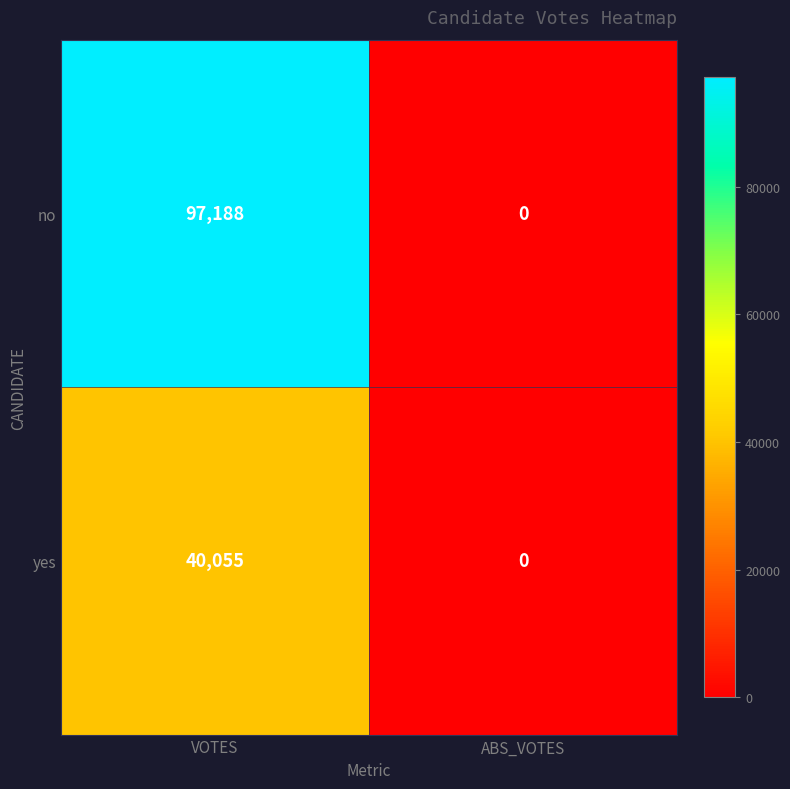

How many values in the no series are below 97188?

1